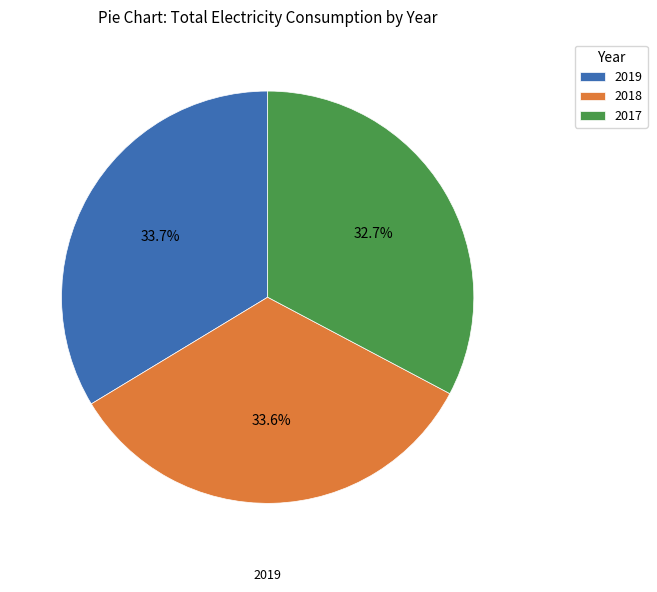

To the nearest percent, what is the combined percentage of 2018 and 2017?

66%